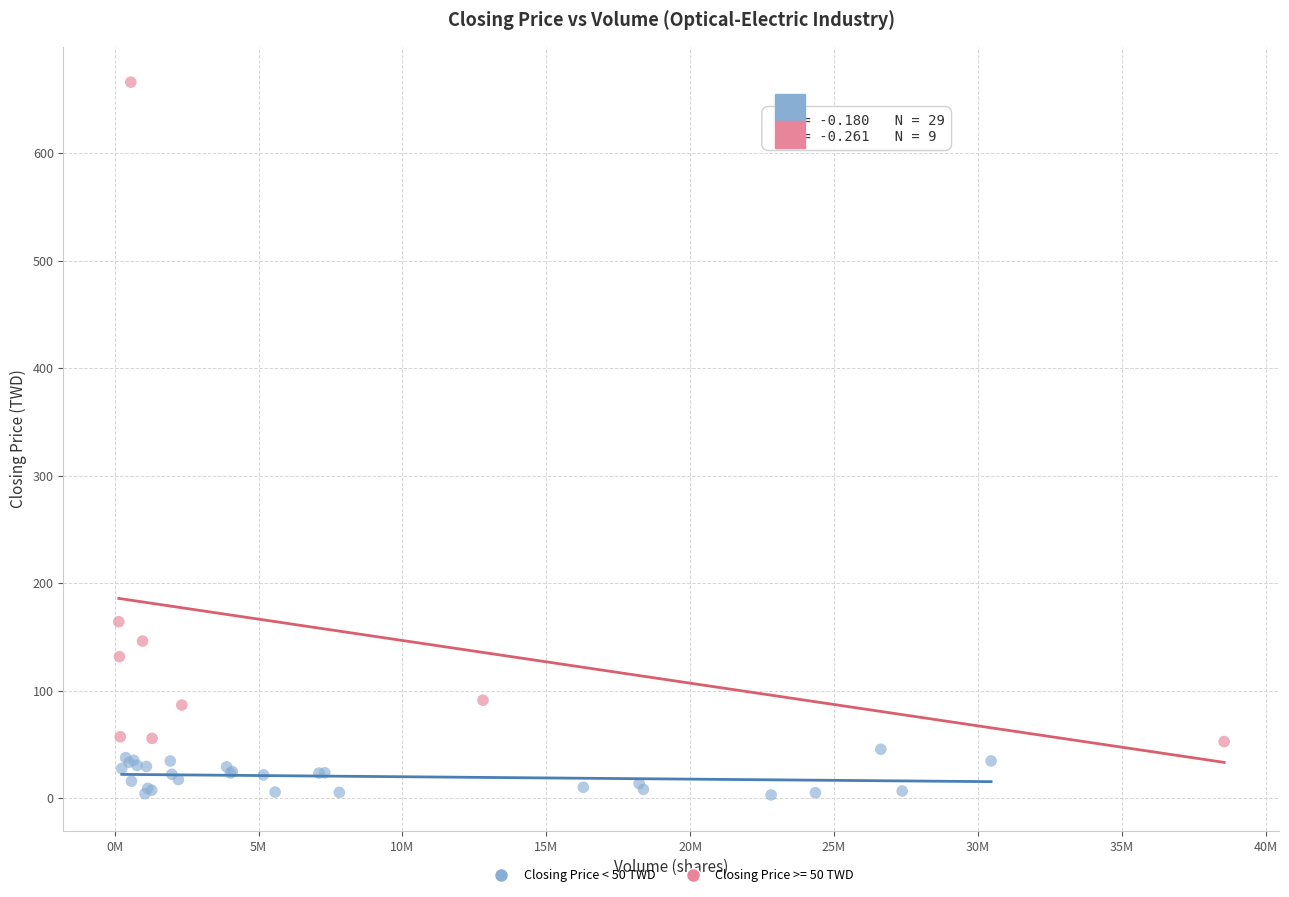

Which series has the largest Y range (max minus min)?

Closing Price >= 50 TWD